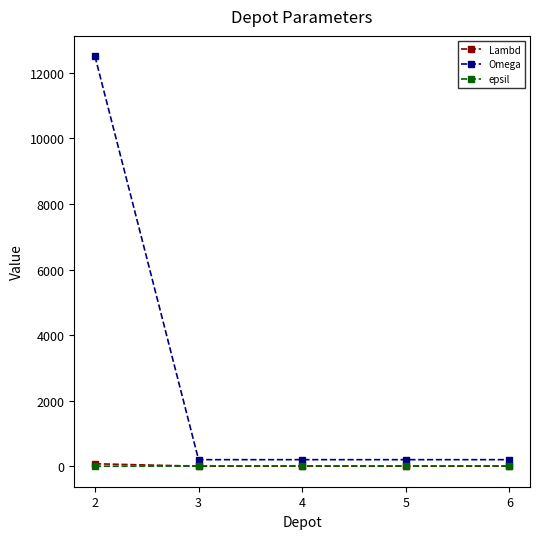

What is the spread (max minus min) of values at 4?

199